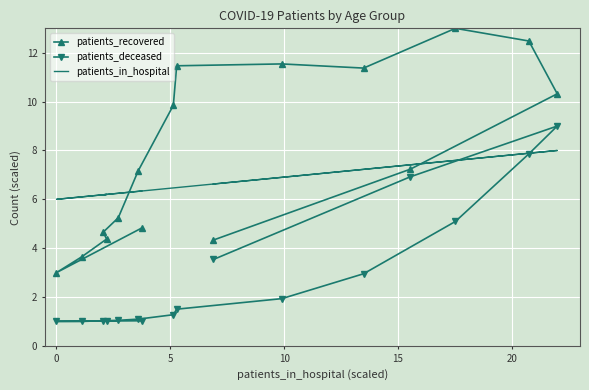

Is it true that patients_recovered equals 1.0 at 0?

False